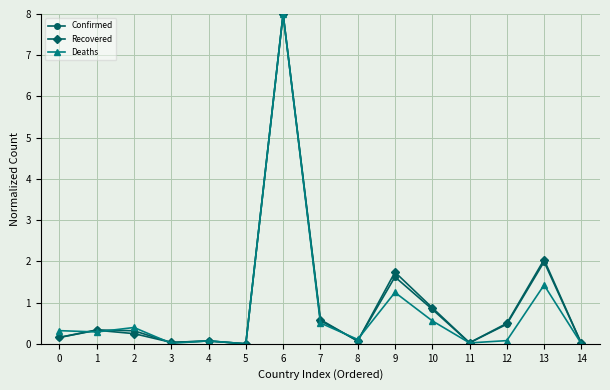

How many distinct data groups are displayed?

3